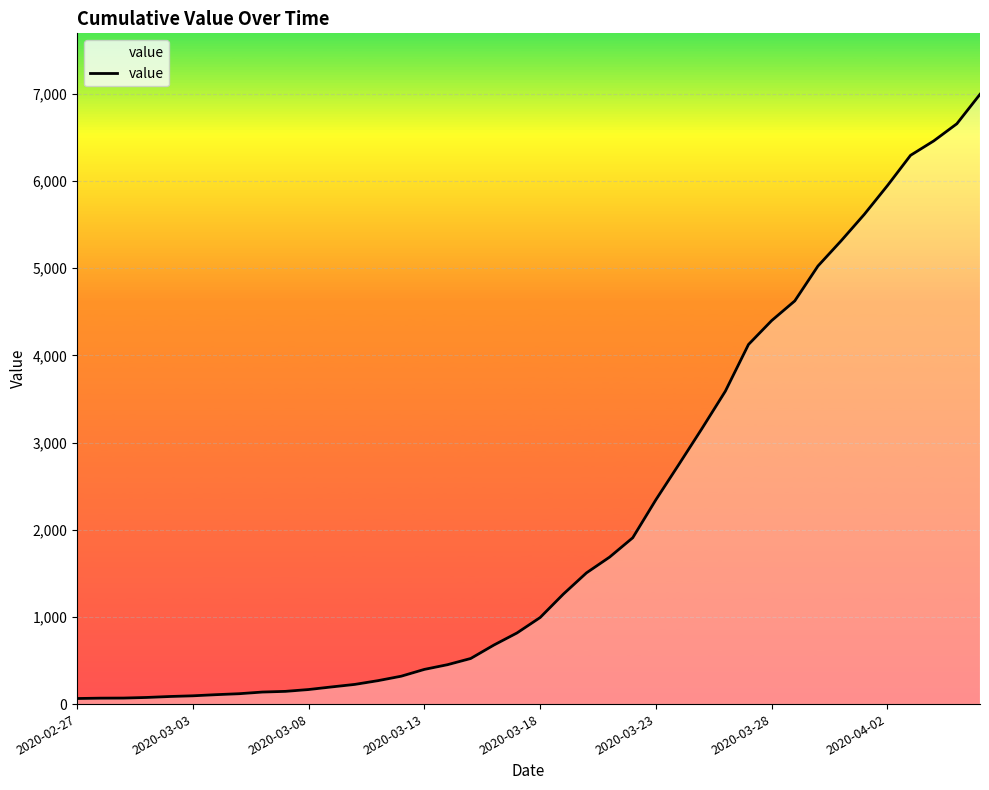

What is the difference between the maximum and minimum values?

6931